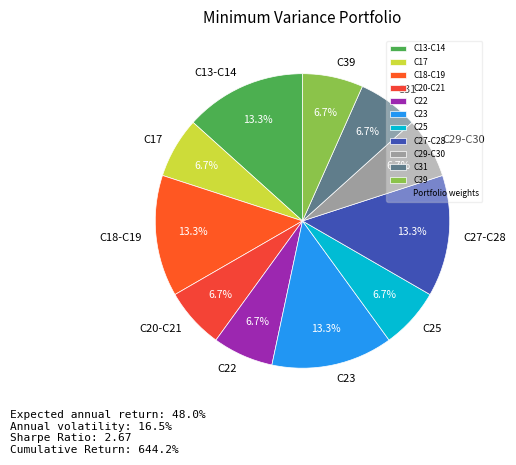

How many segments does this pie chart have?

11